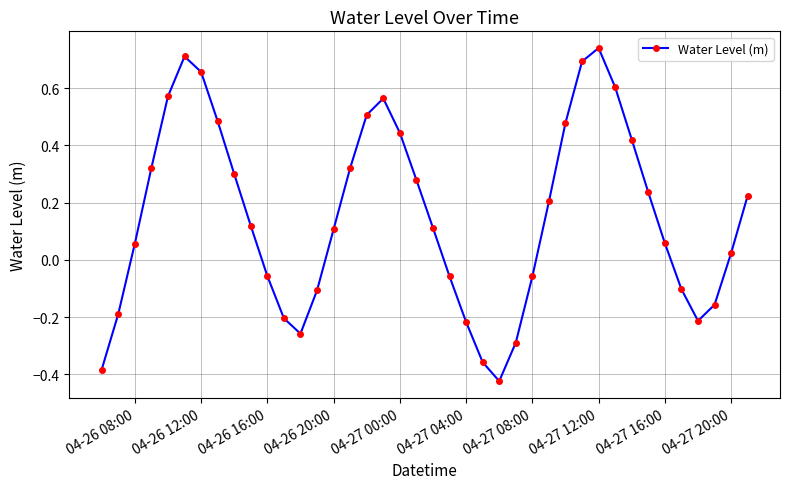

True or false: there are more than 1 points higher than both neighbors.

True